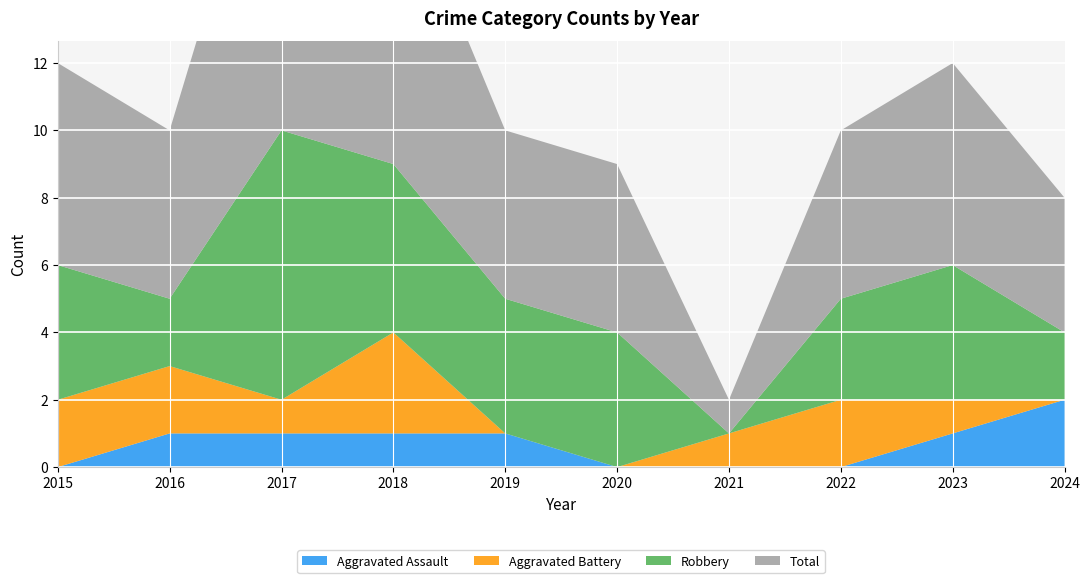

Reading left to right, what are all the values shown in this chart?

Aggravated Assault: 2015=0	2016=1	2017=1	2018=1	2019=1	2020=0	2021=0	2022=0	2023=1	2024=2
Aggravated Battery: 2015=2	2016=2	2017=1	2018=3	2019=0	2020=0	2021=1	2022=2	2023=1	2024=0
Robbery: 2015=4	2016=2	2017=8	2018=5	2019=4	2020=4	2021=0	2022=3	2023=4	2024=2
Total: 2015=6	2016=5	2017=11	2018=9	2019=5	2020=5	2021=1	2022=5	2023=6	2024=4